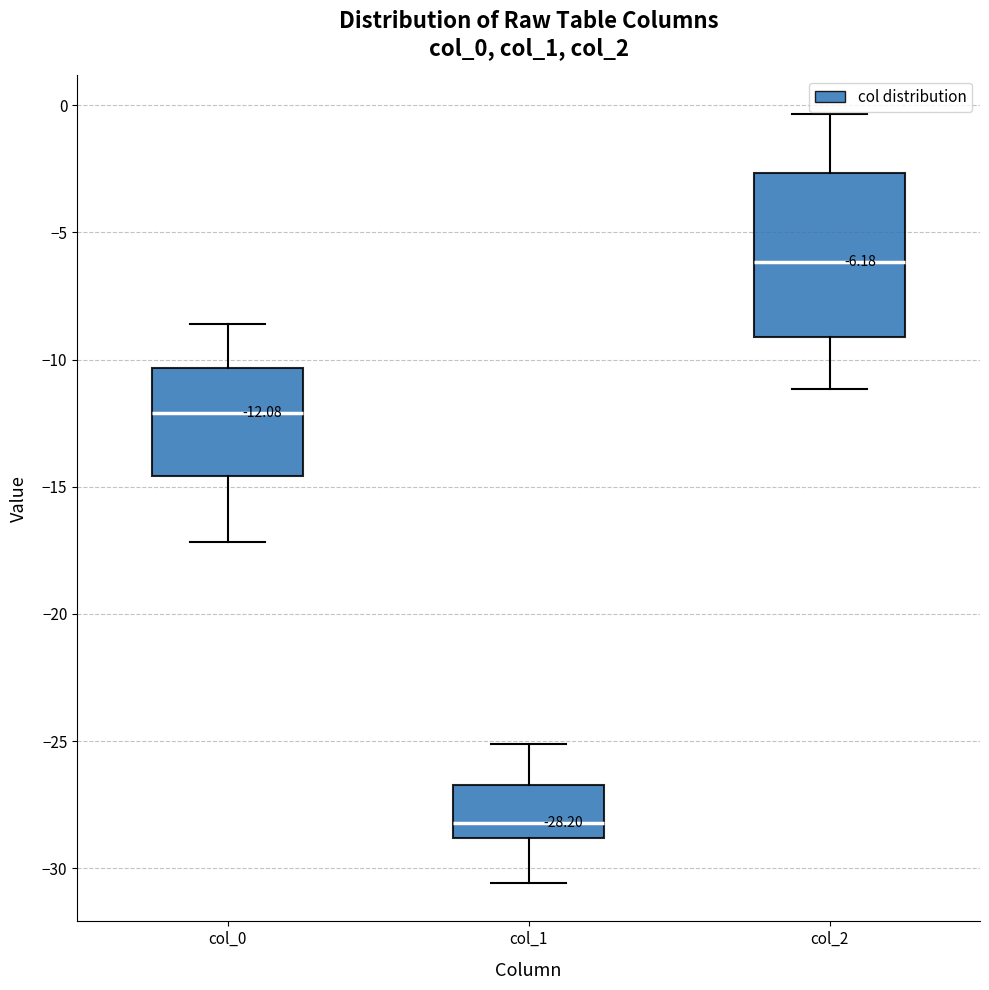

Which box's median line is the lowest?

col_1